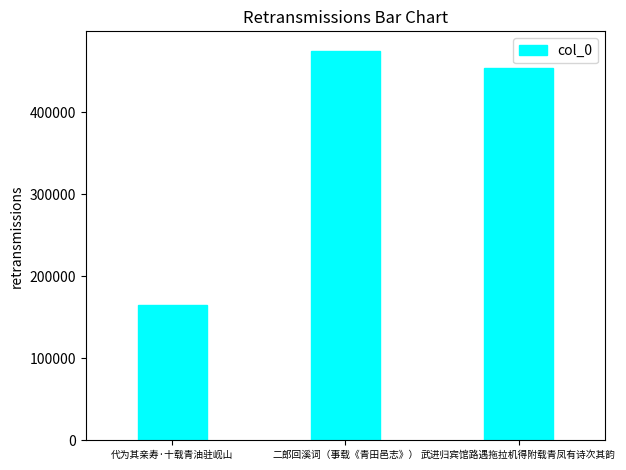

List the labels in order of value, largest first.

二郎回溪词（事载《青田邑志》）, 武进归宾馆路遇拖拉机得附载青凤有诗次其韵, 代为其亲寿·十载青油驻岘山